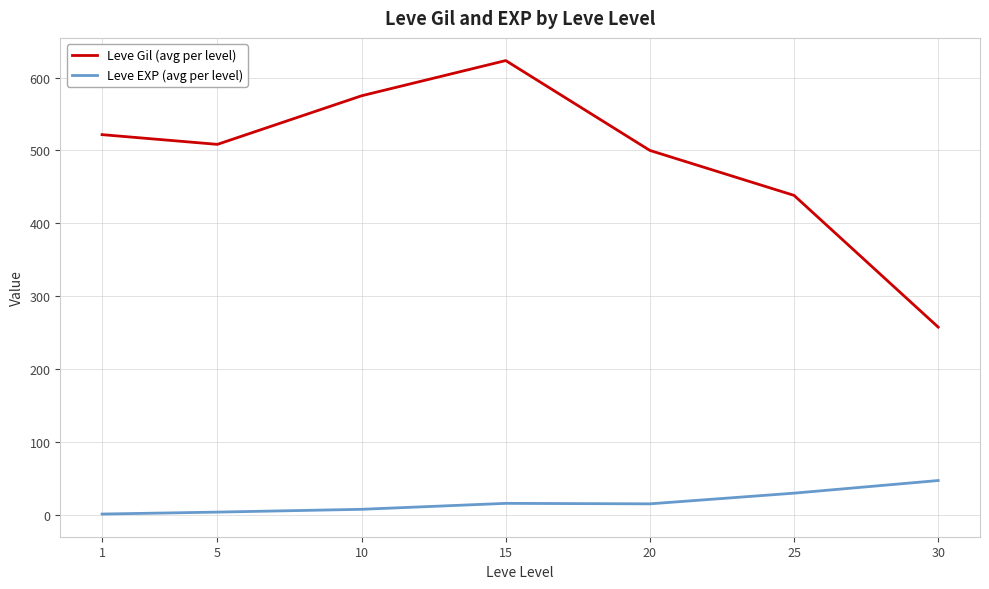

Count the number of categories in the chart.

7